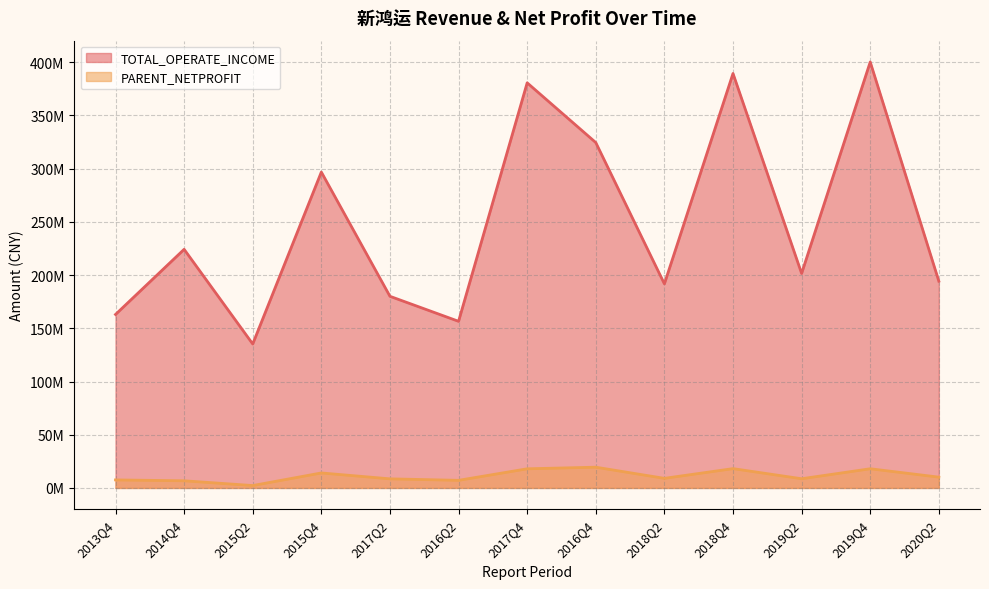

What value does the PARENT_NETPROFIT series have at 2018Q4?

18147508.5